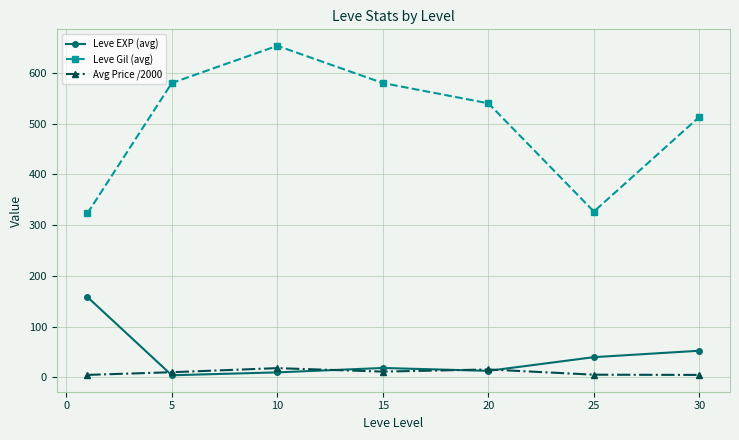

Which series has the largest total across all categories?

Leve Gil (avg)